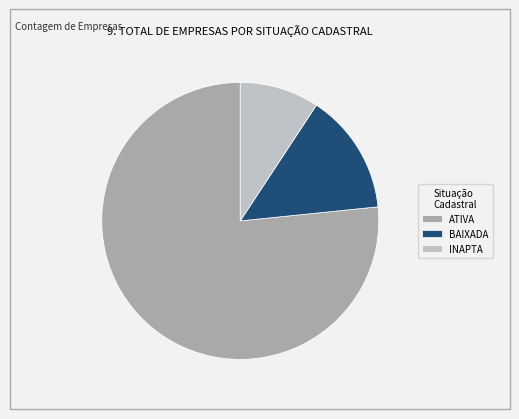

Which category has the biggest portion of the pie?

ATIVA